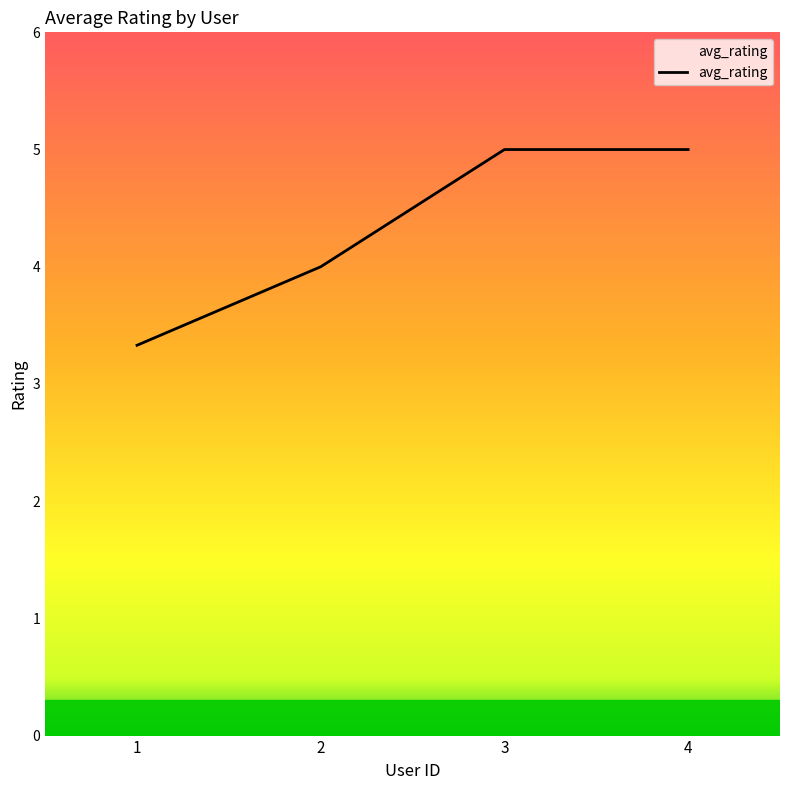

Is it true that the value at 4 is 2.3?

False